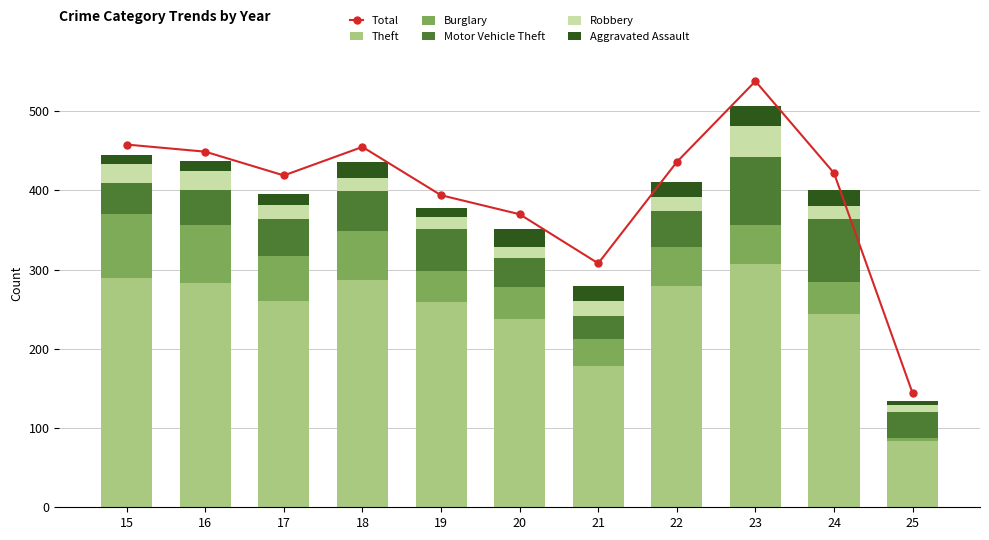

What is the average value of the Burglary series?

48